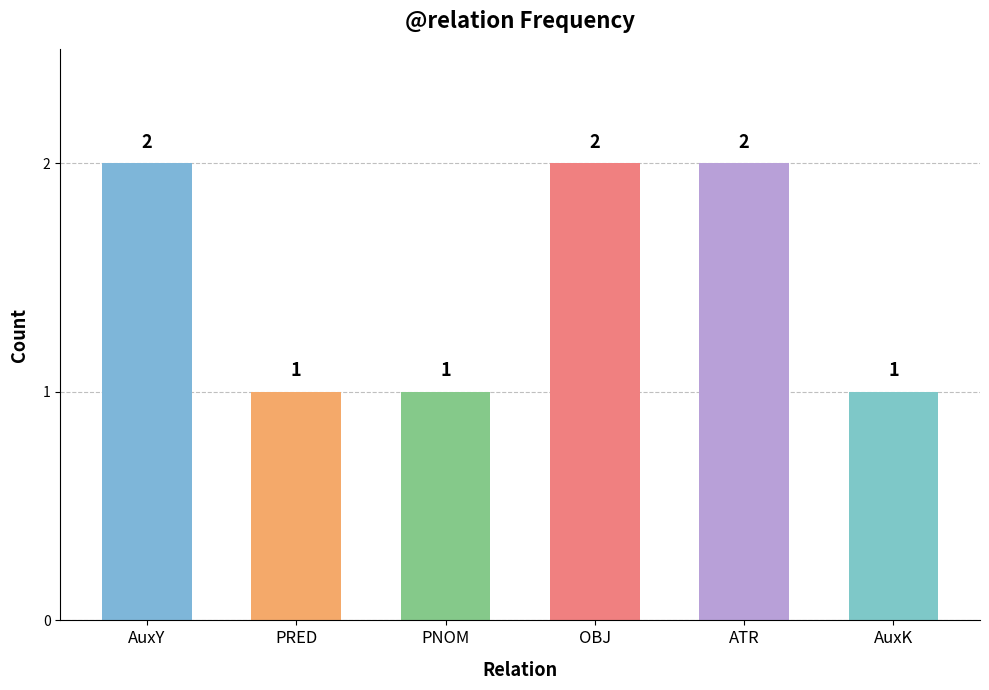

Approximately how many times larger is the value at PRED compared to ATR?

0.5